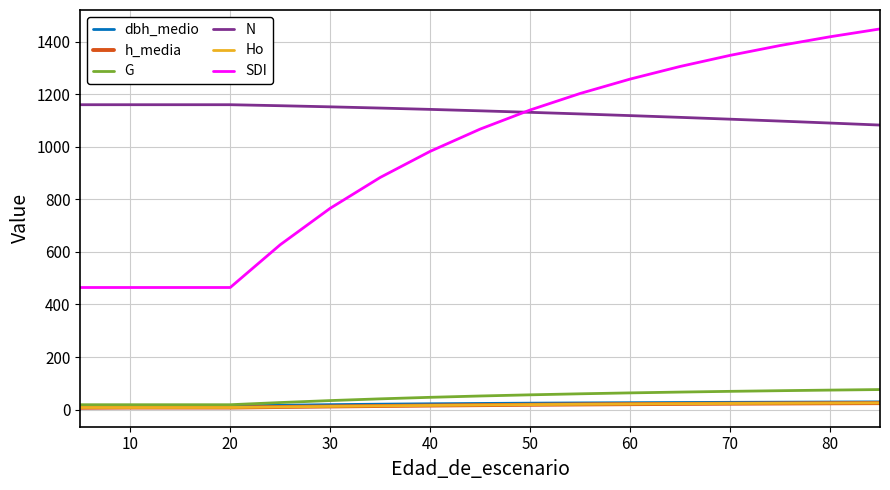

How many values in the G series are below 51?

8